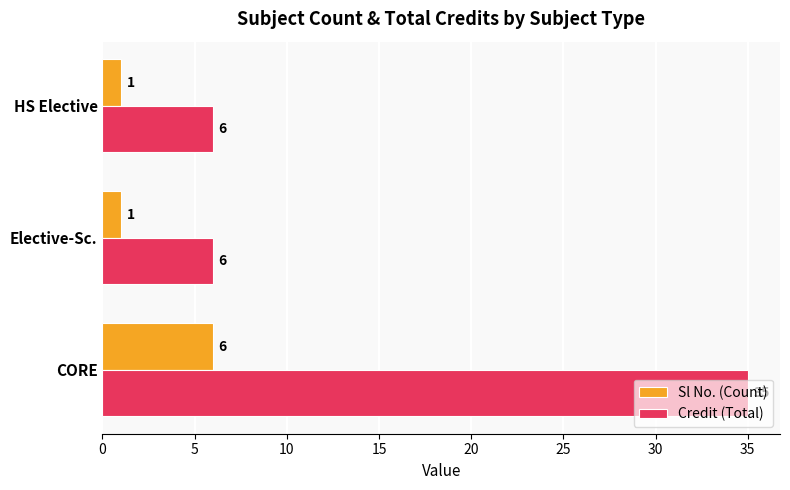

List the series in order of their peak value, highest first.

Credit (Total), Sl No. (Count)